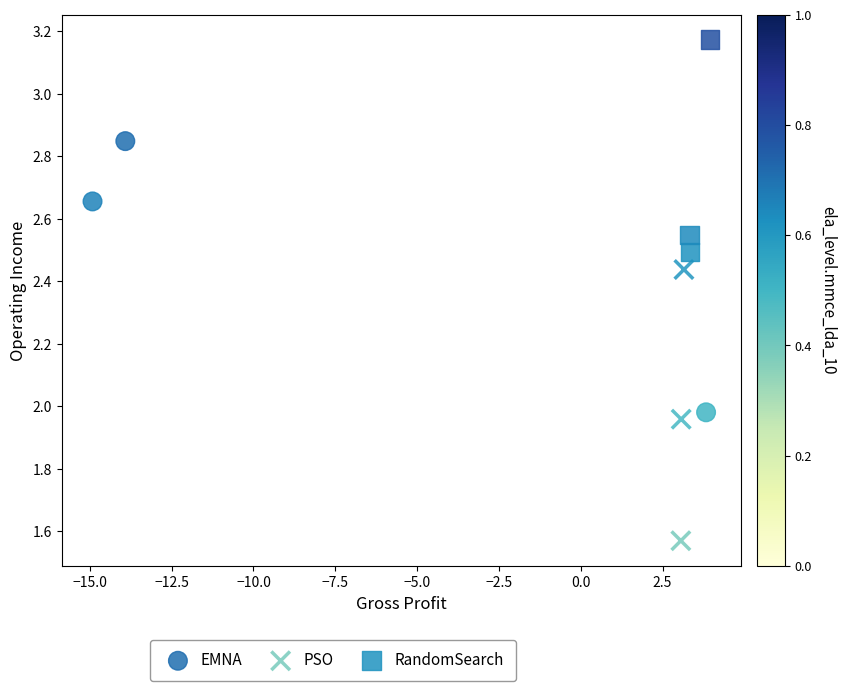

Which series reaches the minimum Y coordinate?

PSO